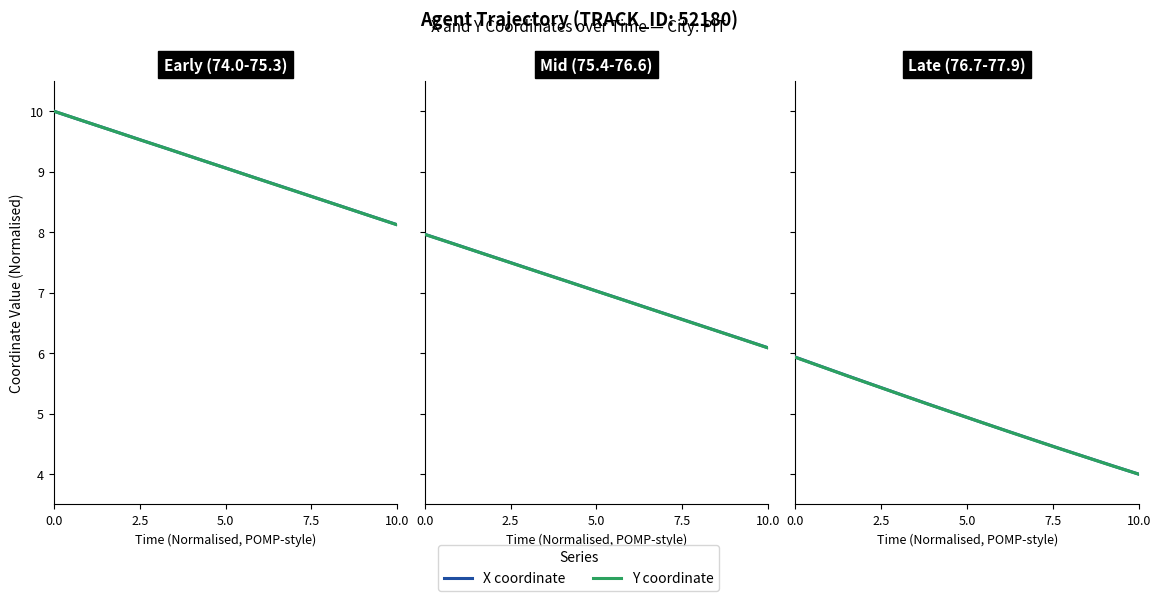

Is it true that Y coordinate equals 2.3 at 6?

False